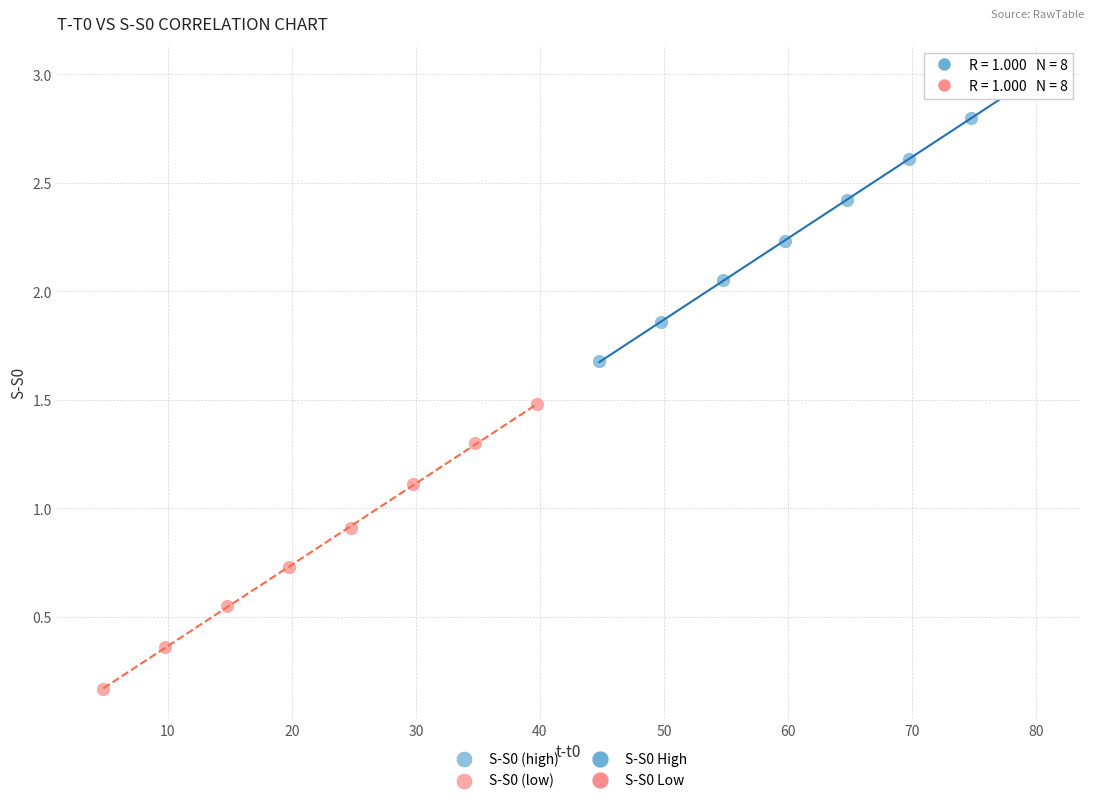

Which series contains the highest Y value?

S-S0 (high)